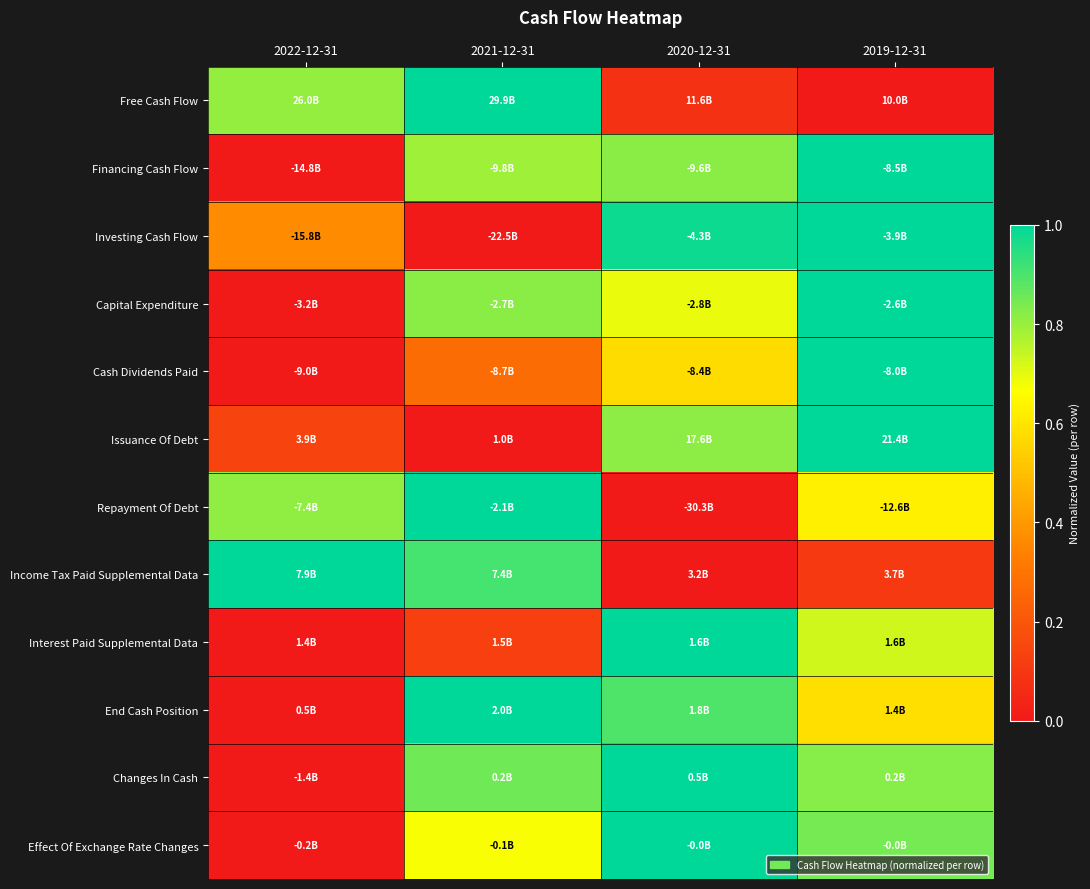

What is the maximum value shown in the chart?

1.0